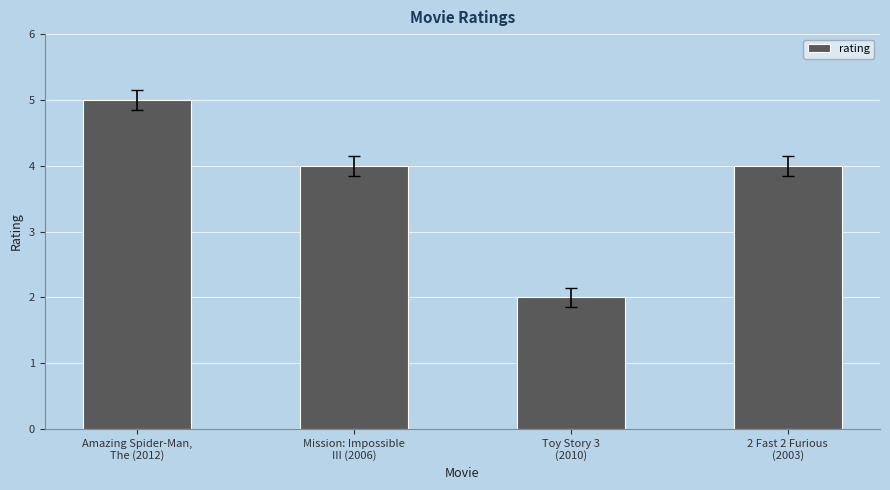

How many categories are shown in the chart?

4